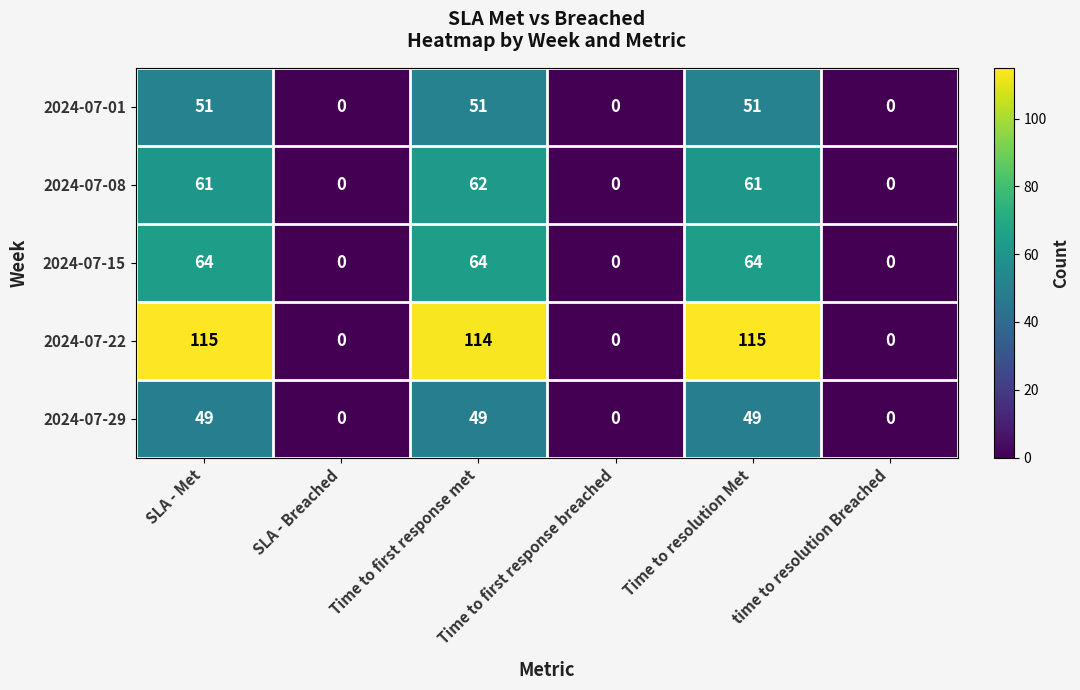

The 2024-07-29 series shows 0 at SLA - Breached. True or false?

True